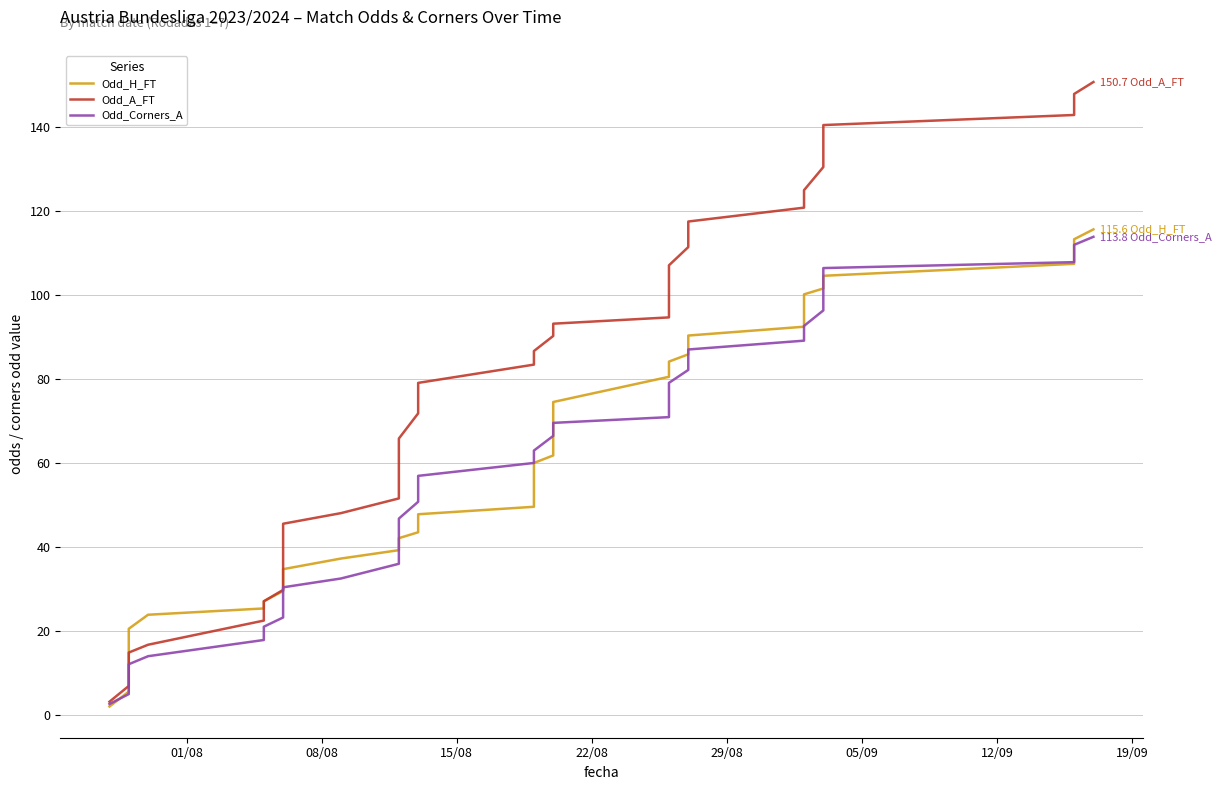

What is the minimum value shown in the chart?

2.0